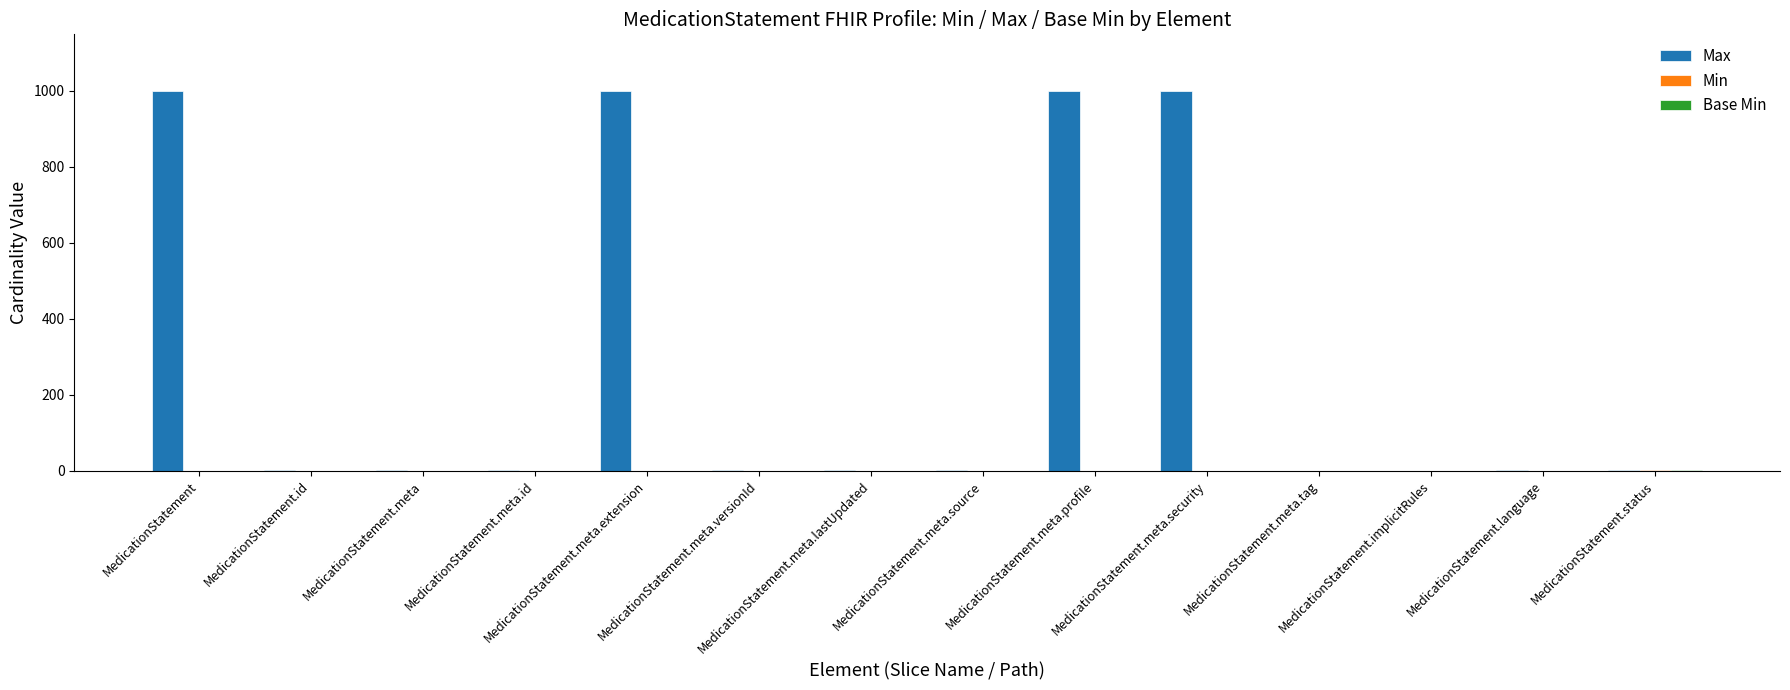

What is the greatest value displayed?

999